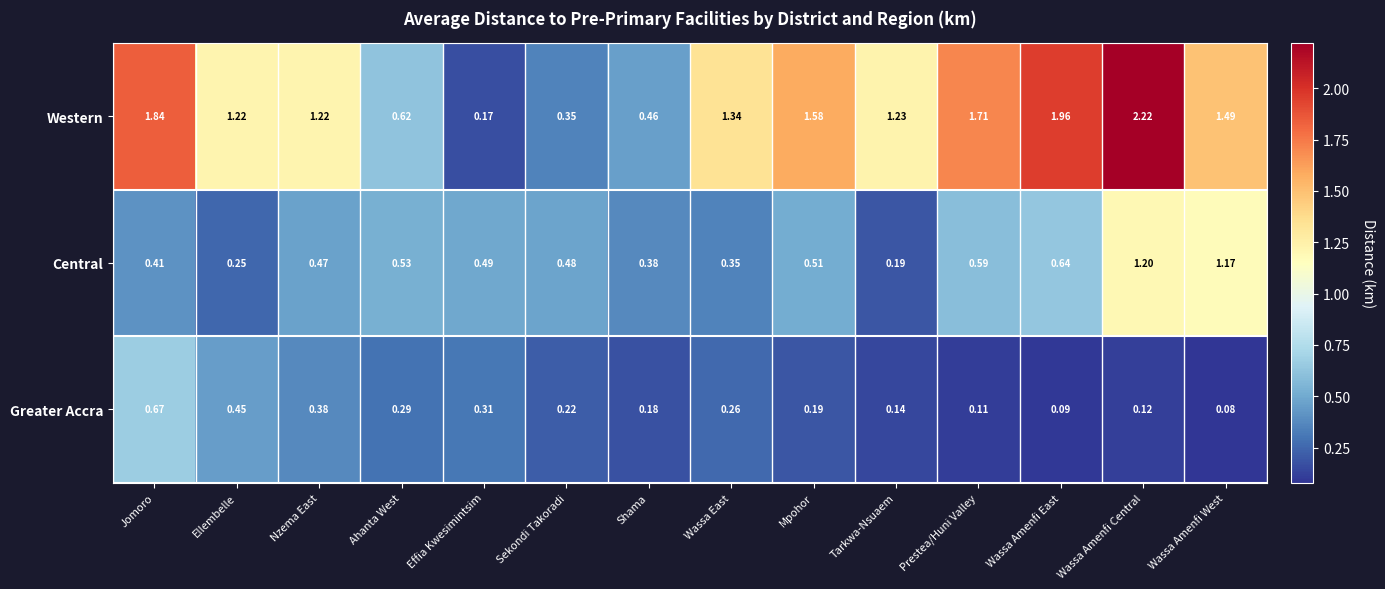

Which series has the largest range (max minus min)?

Western